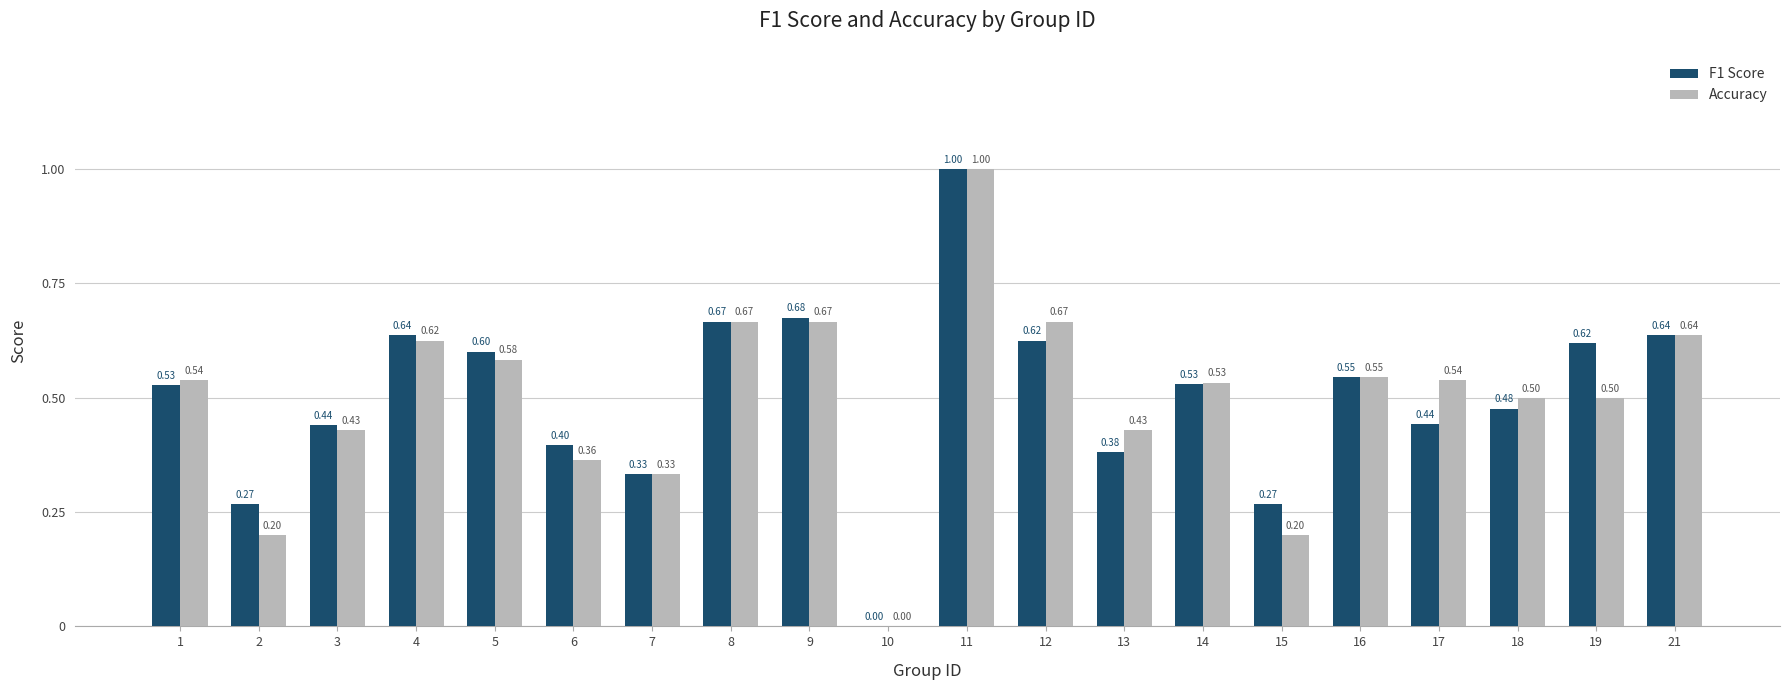

What is the sum of the Accuracy values at 21 and 15?

0.8